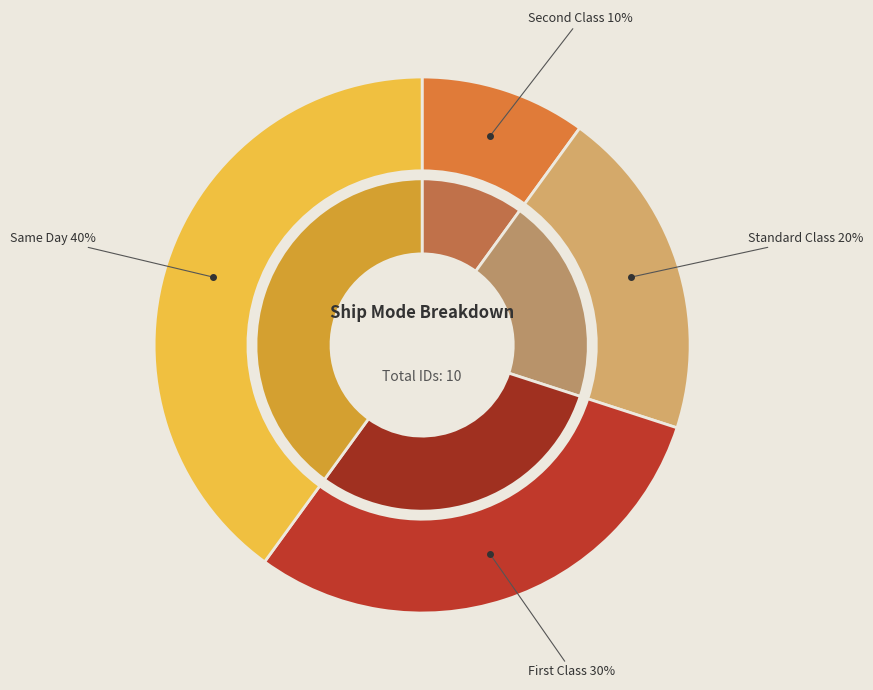

Count the number of slices in the pie.

4